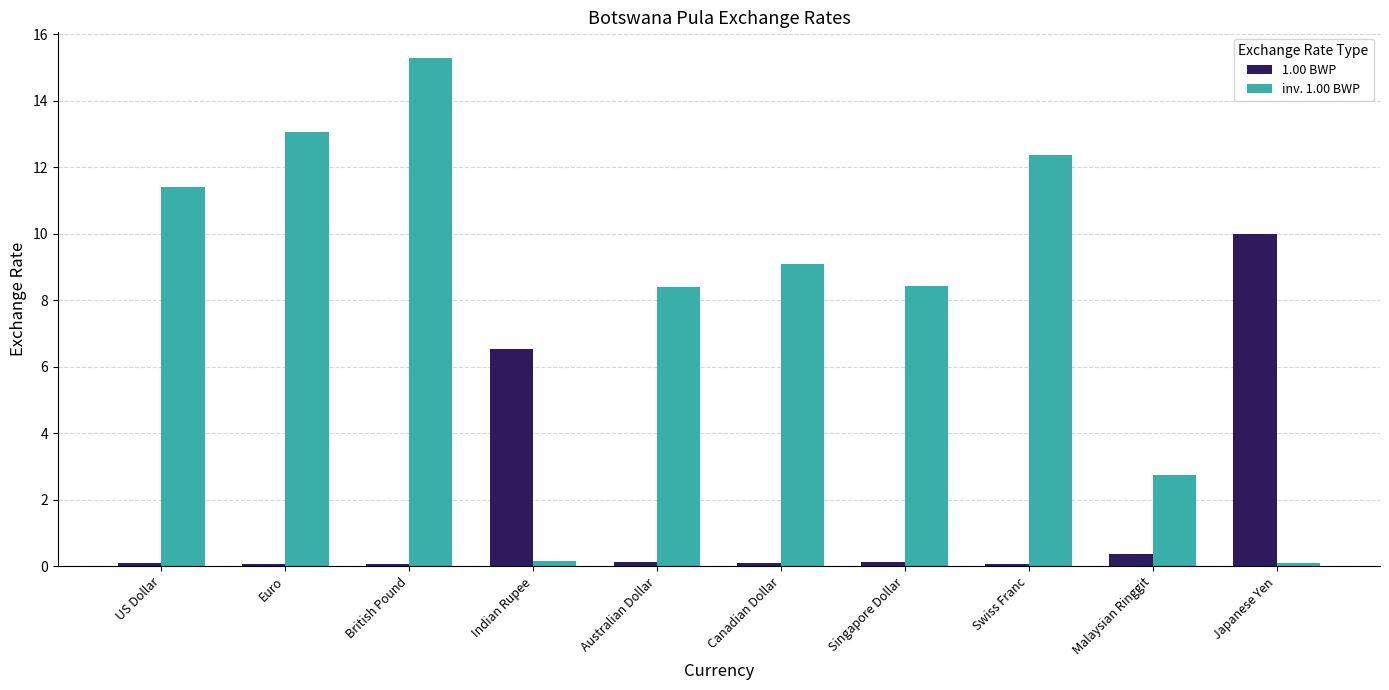

List the series in order of their peak value, highest first.

inv. 1.00 BWP, 1.00 BWP